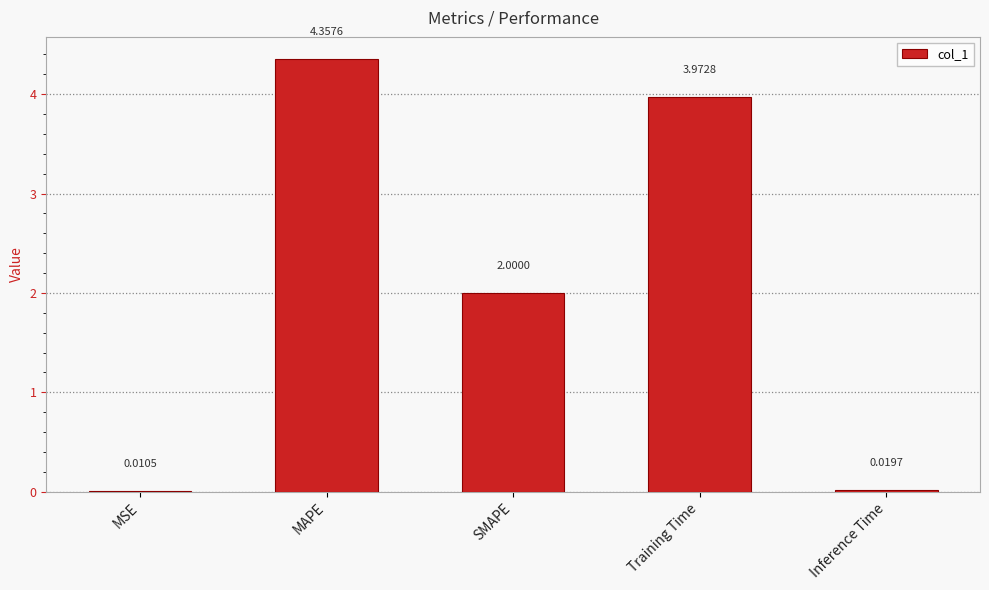

Count the number of data series in this chart.

1